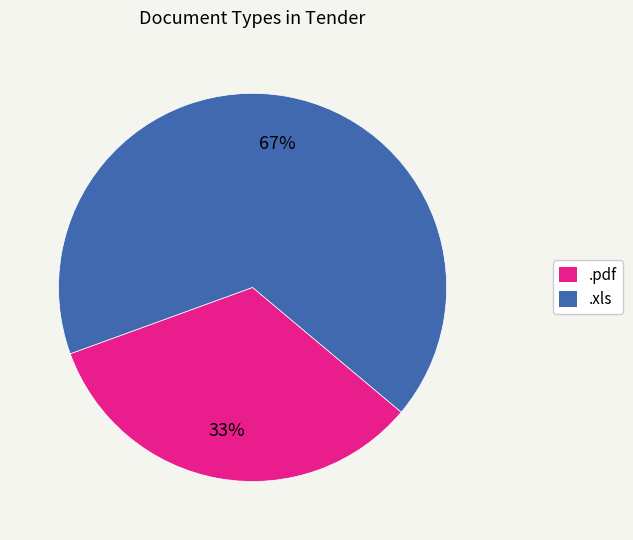

Is the sum of .pdf and .xls greater than half?

Yes